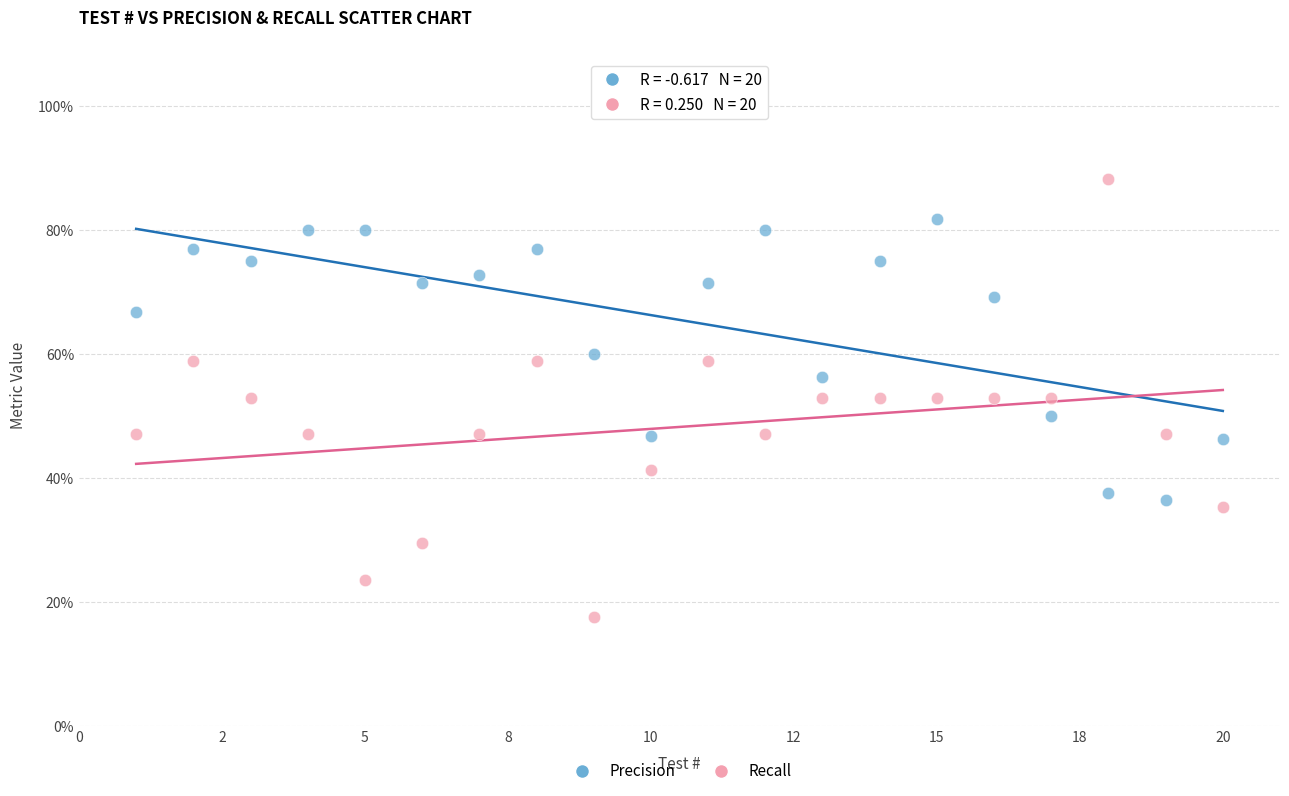

Which series contains the highest Y value?

Recall